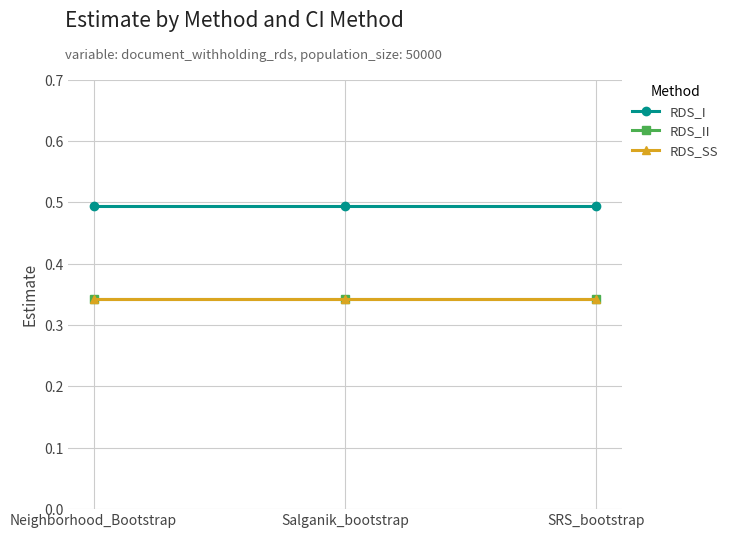

What is the label of the 1st point from the right?

SRS_bootstrap